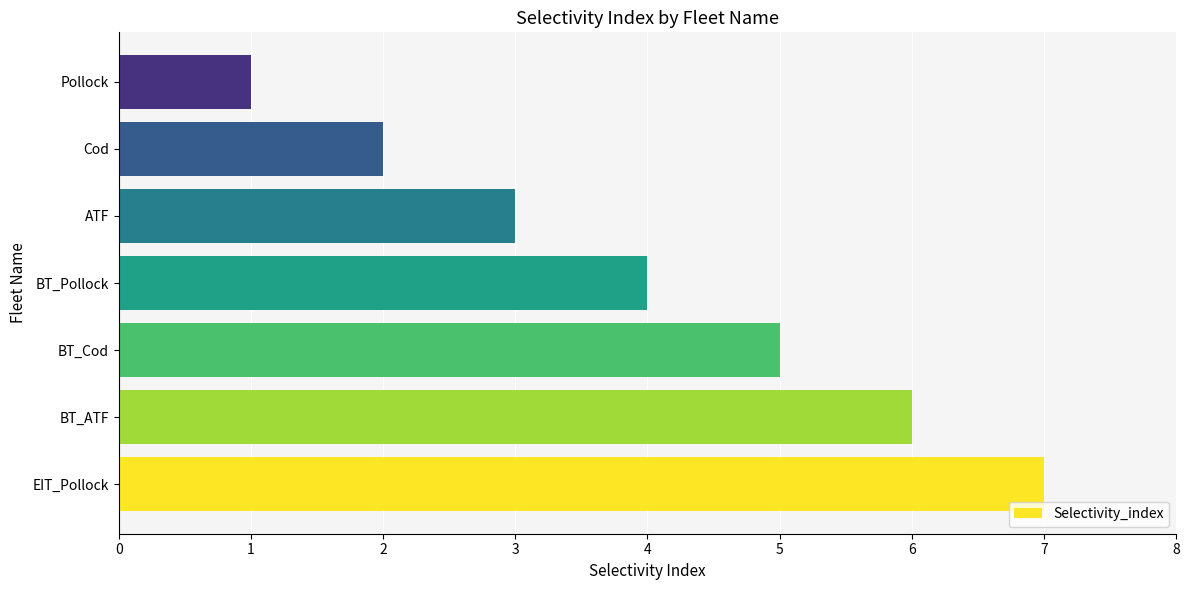

Count the values in the range 2 to 6.

5